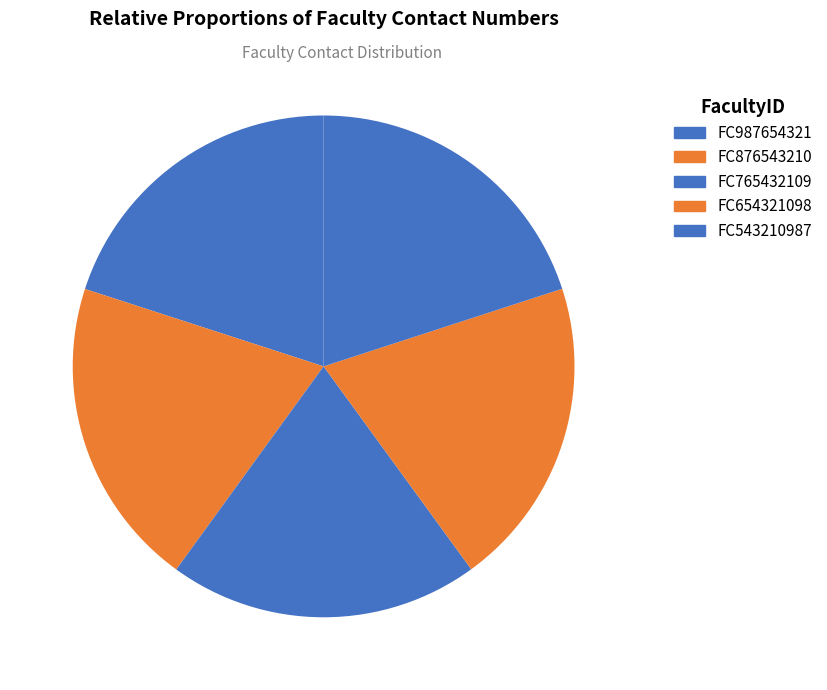

Is the sum of FC765432109 and FC987654321 greater than half?

No